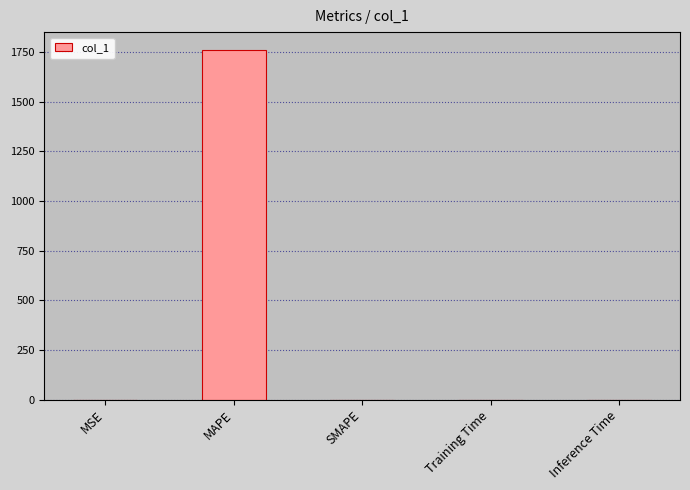

Count the number of data series in this chart.

1